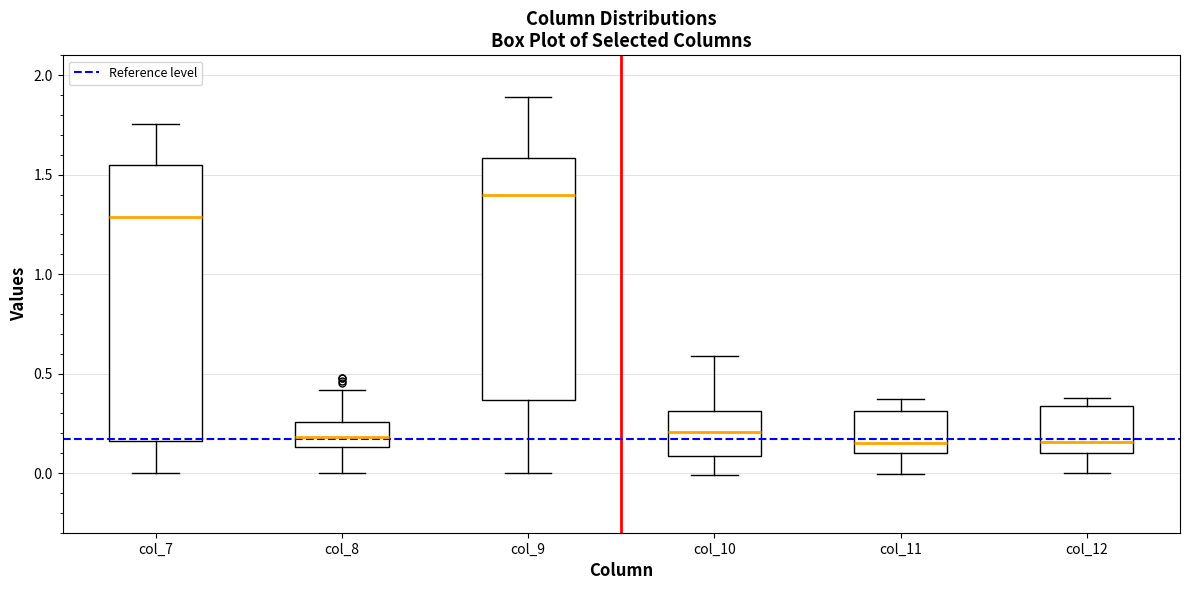

Which box has the highest median line?

col_9